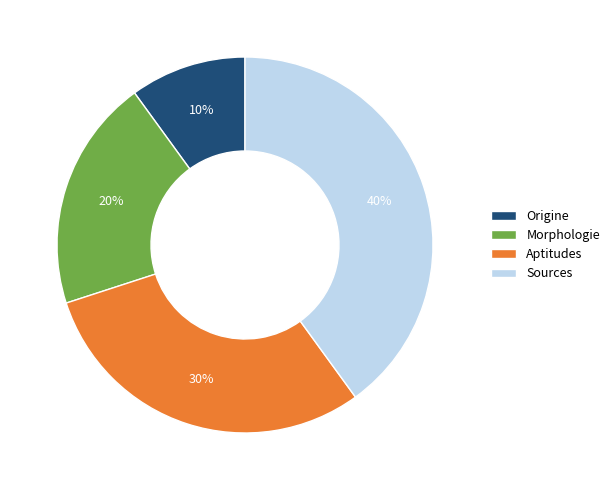

Do Morphologie and Origine together represent more than half of the pie?

No